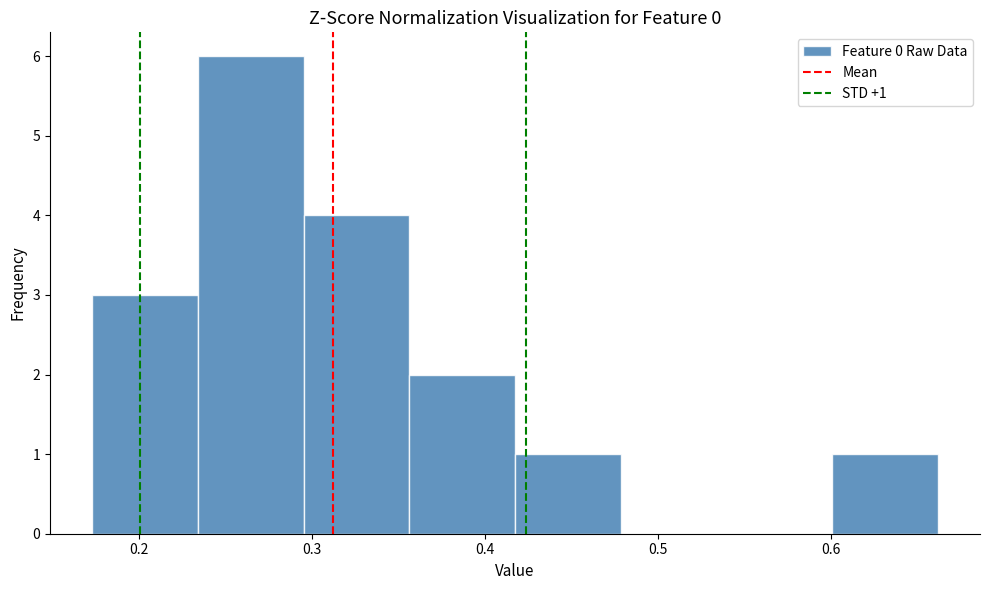

Over which range of the x-axis is the bar tallest?

0.23 to 0.30